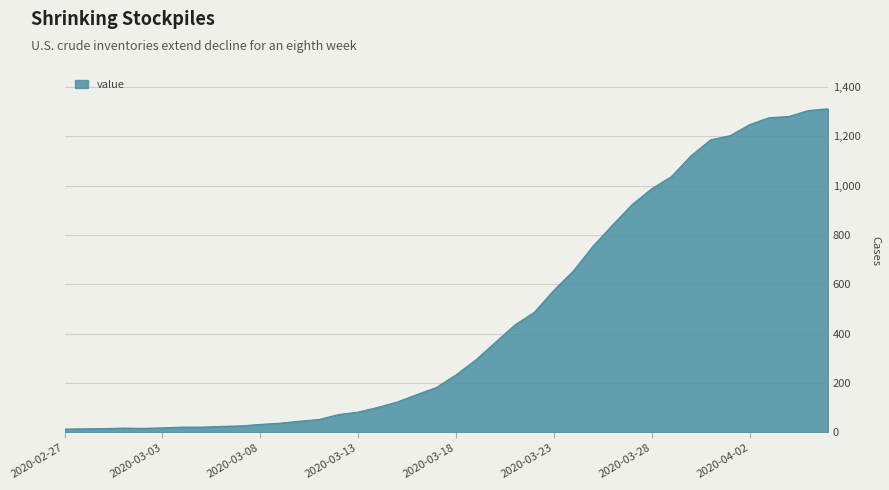

What is the greatest value displayed?

1312